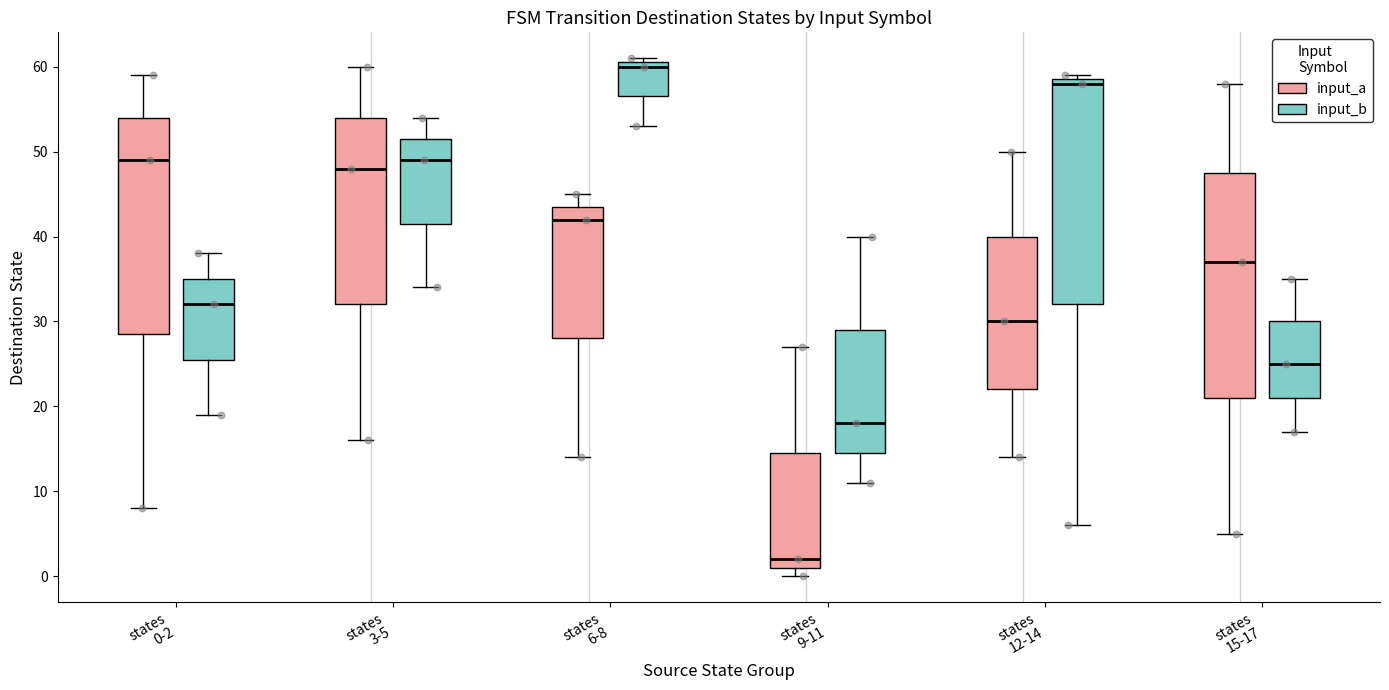

Reading left to right, read every box against the y-axis: the position of its median line, the range the box covers, and the ends of its whiskers. The values are not printed on the chart, so give them approximately, as read against the axis.

states 0-2 (input_a): median 49, box 29 to 54, whiskers 8 to 59
states 0-2 (input_b): median 32, box 26 to 35, whiskers 19 to 38
states 3-5 (input_a): median 48, box 32 to 54, whiskers 16 to 60
states 3-5 (input_b): median 49, box 42 to 52, whiskers 34 to 54
states 6-8 (input_a): median 42, box 28 to 44, whiskers 14 to 45
states 6-8 (input_b): median 60, box 57 to 61, whiskers 53 to 61 (just above the box's upper edge)
states 9-11 (input_a): median 2, box 1 to 15, whiskers 0 to 27
states 9-11 (input_b): median 18, box 15 to 29, whiskers 11 to 40
states 12-14 (input_a): median 30, box 22 to 40, whiskers 14 to 50
states 12-14 (input_b): median 58, box 32 to 59, whiskers 6 to 59 (just above the box's upper edge)
states 15-17 (input_a): median 37, box 21 to 48, whiskers 5 to 58
states 15-17 (input_b): median 25, box 21 to 30, whiskers 17 to 35